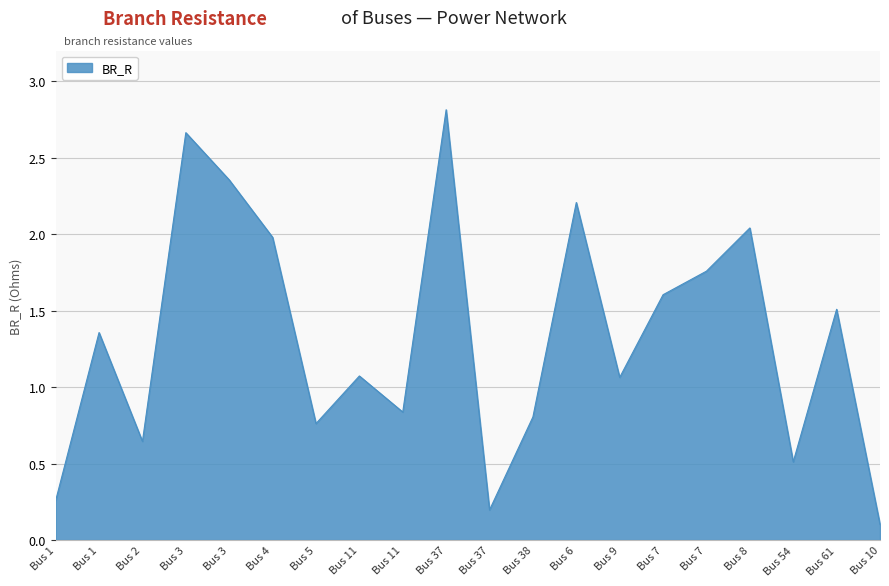

Reading right to left, transcribe all the data shown in this chart.

Bus 10=0.1	Bus 61=1.5	Bus 54=0.5	Bus 8=2.0	Bus 7=1.8	Bus 7=1.6	Bus 9=1.1	Bus 6=2.2	Bus 38=0.8	Bus 37=0.2	Bus 37=2.8	Bus 11=0.8	Bus 11=1.1	Bus 5=0.8	Bus 4=2.0	Bus 3=2.4	Bus 3=2.7	Bus 2=0.6	Bus 1=1.4	Bus 1=0.3